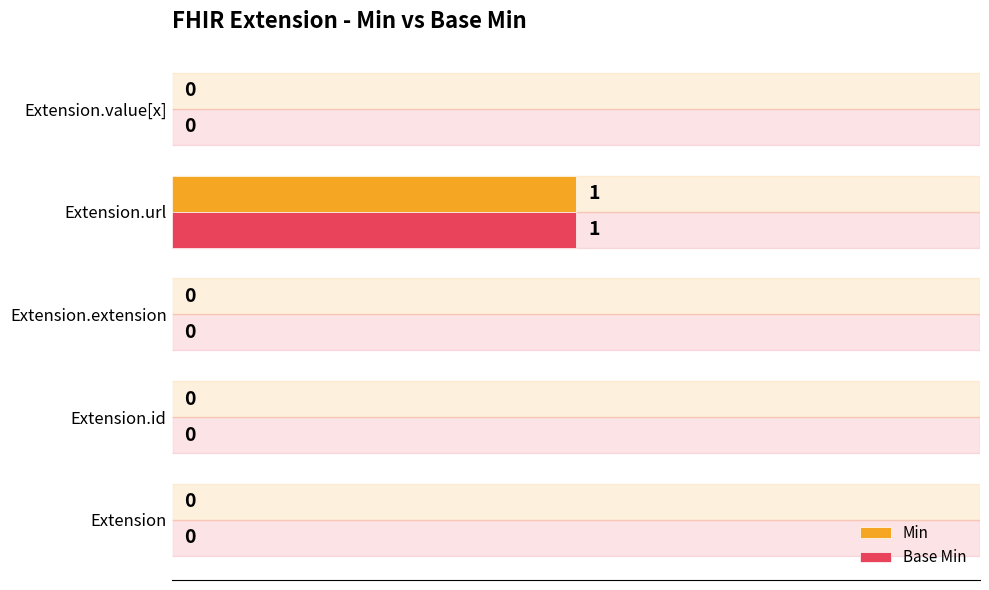

Which category has the highest value across all series?

Extension.url